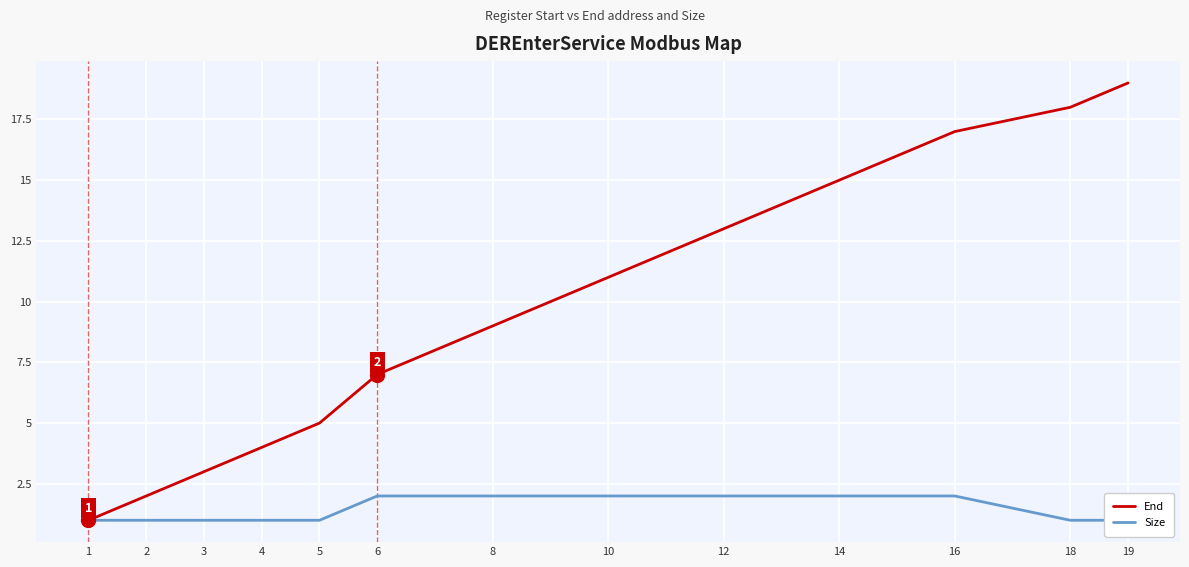

The value of Size at 18 is 1. True or false?

True